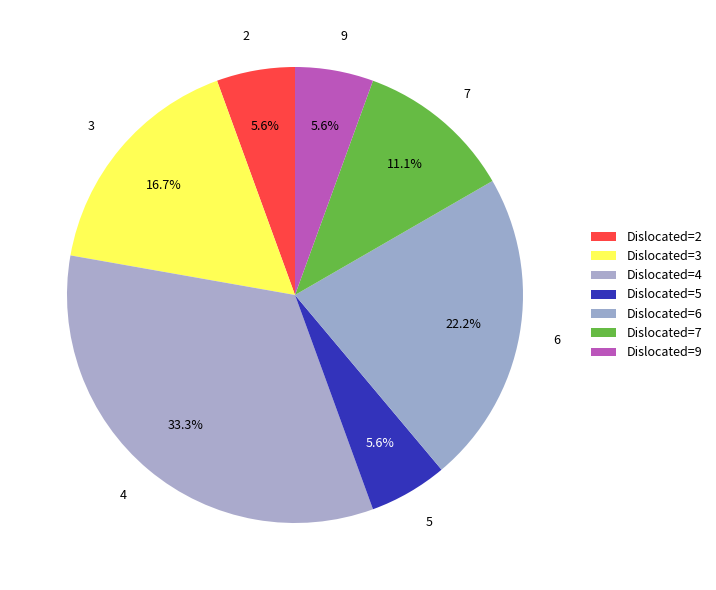

Is 7 the majority of the pie?

No